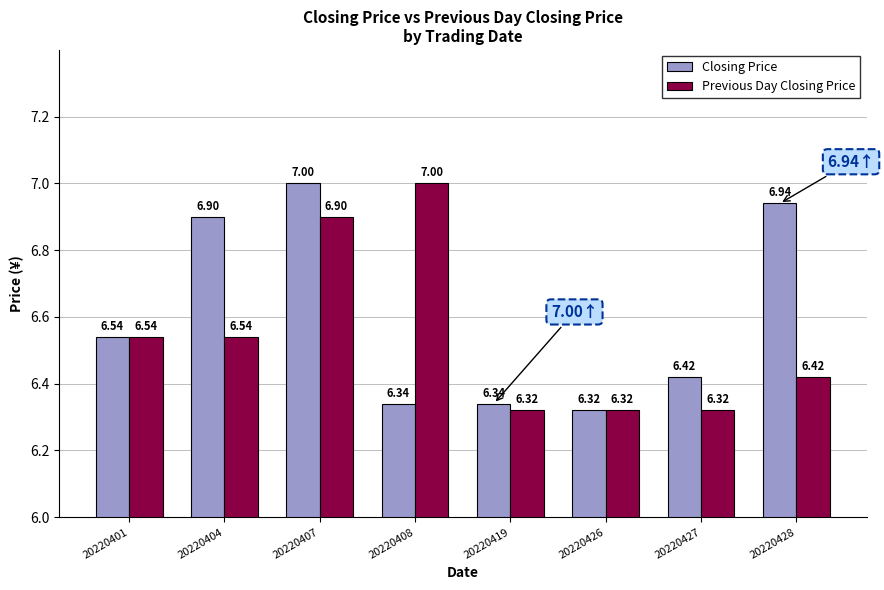

What value does the Closing Price series have at 20220428?

6.9